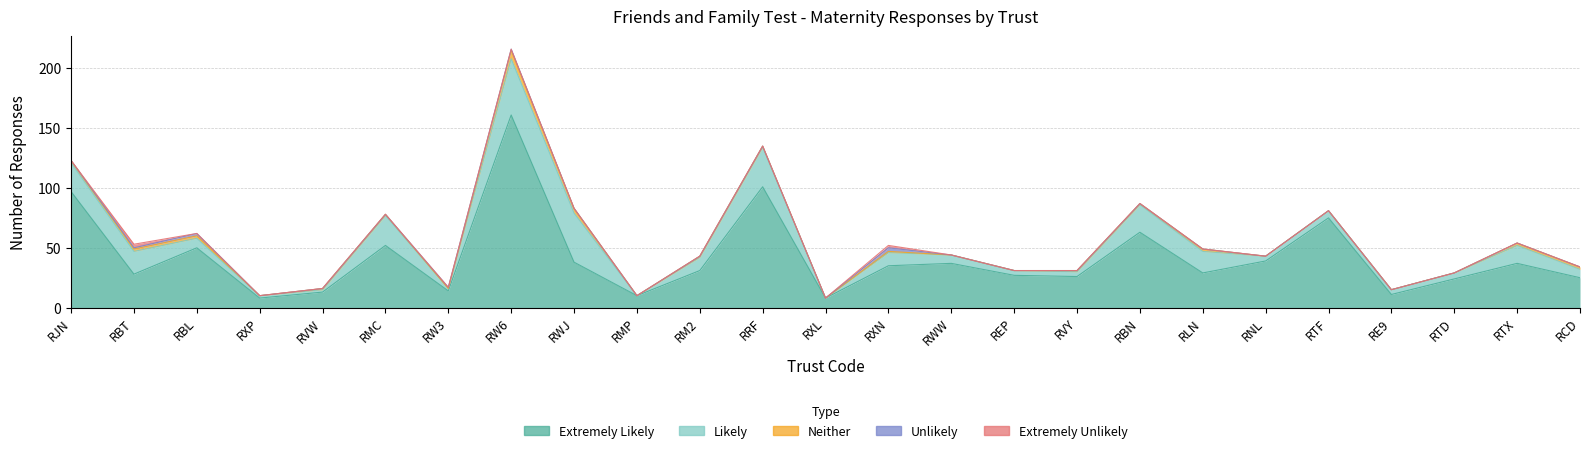

In Neither, how many points are higher than both neighbors (excluding endpoints)?

3